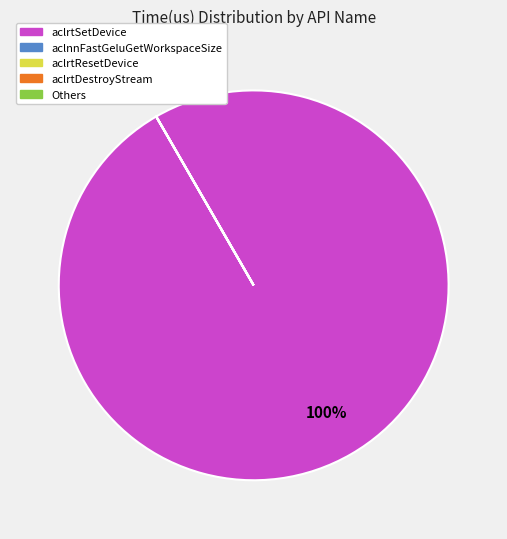

Does any single category account for the majority?

Yes